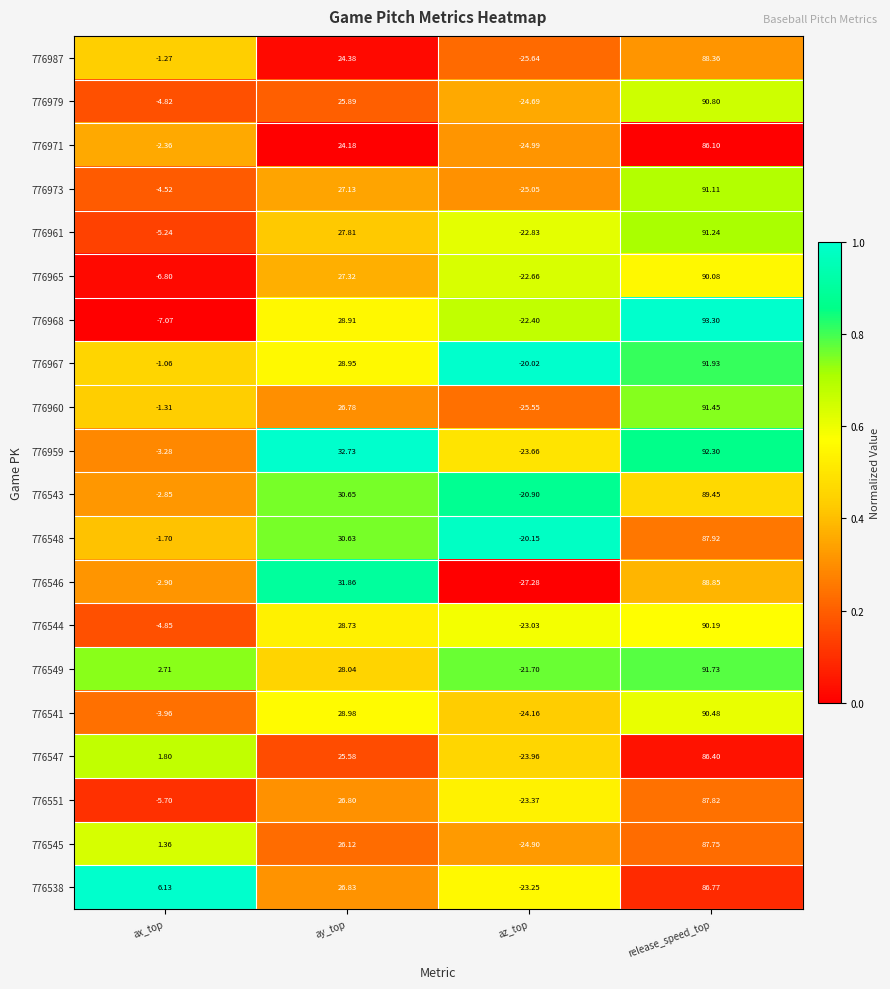

Which label corresponds to the smallest value in the chart?

az_top